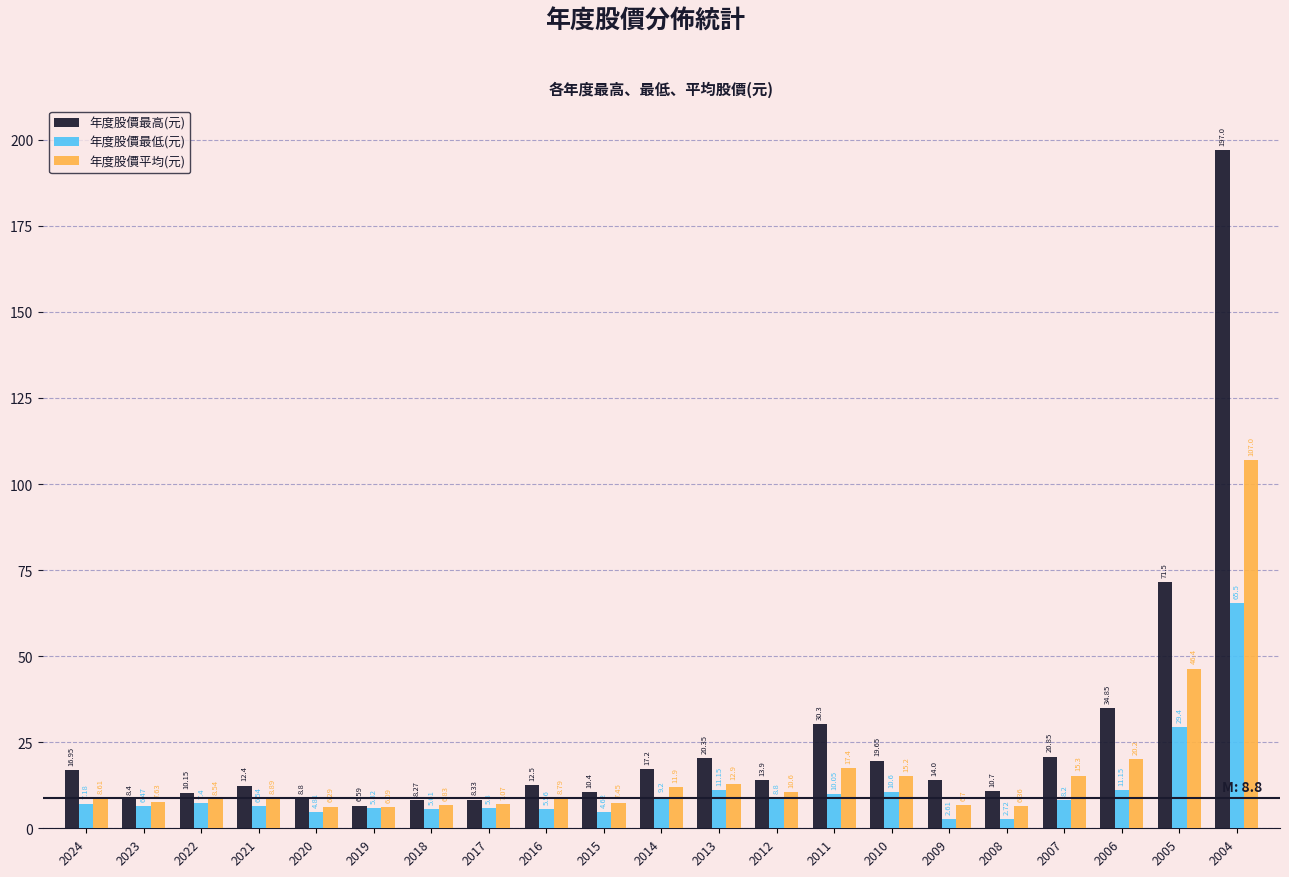

Is the value of 年度股價最低(元) at 2006 greater than the value of 年度股價最高(元) at 2004?

No